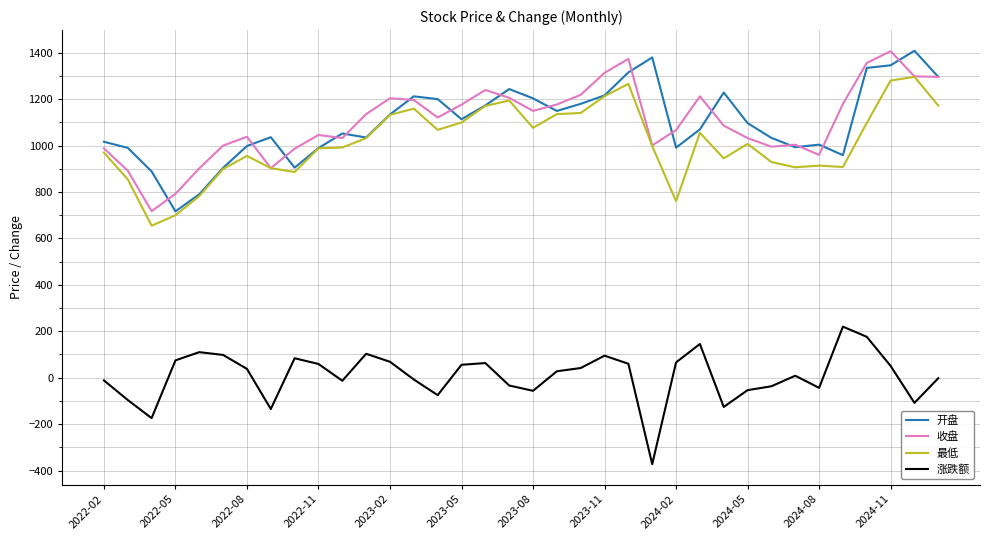

What is the minimum value for 收盘?

717.7